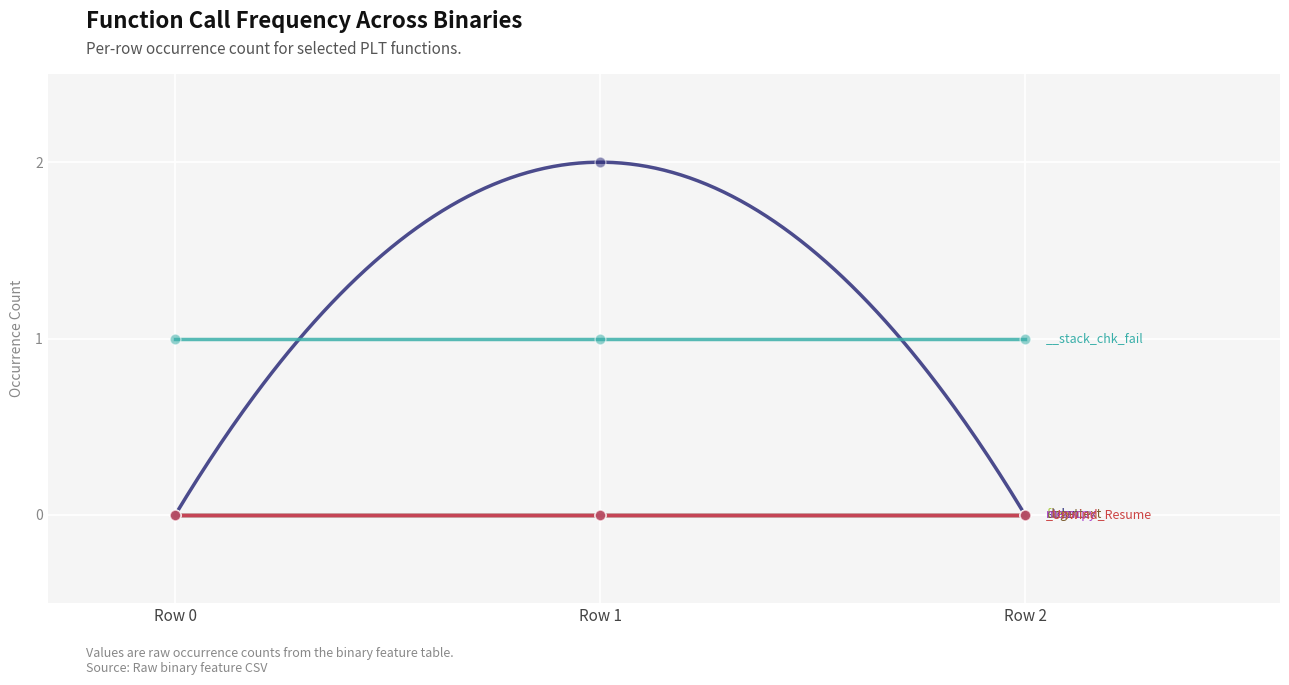

At which category is the sum across all series the highest?

Row 1